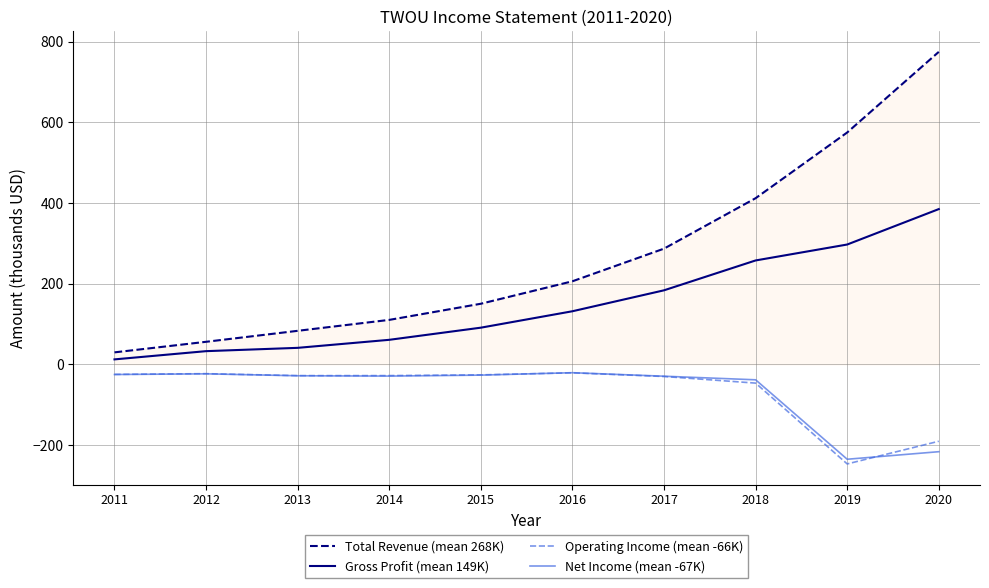

List the labels in order of Total Revenue (mean 268K) value, largest first.

2020, 2019, 2018, 2017, 2016, 2015, 2014, 2013, 2012, 2011